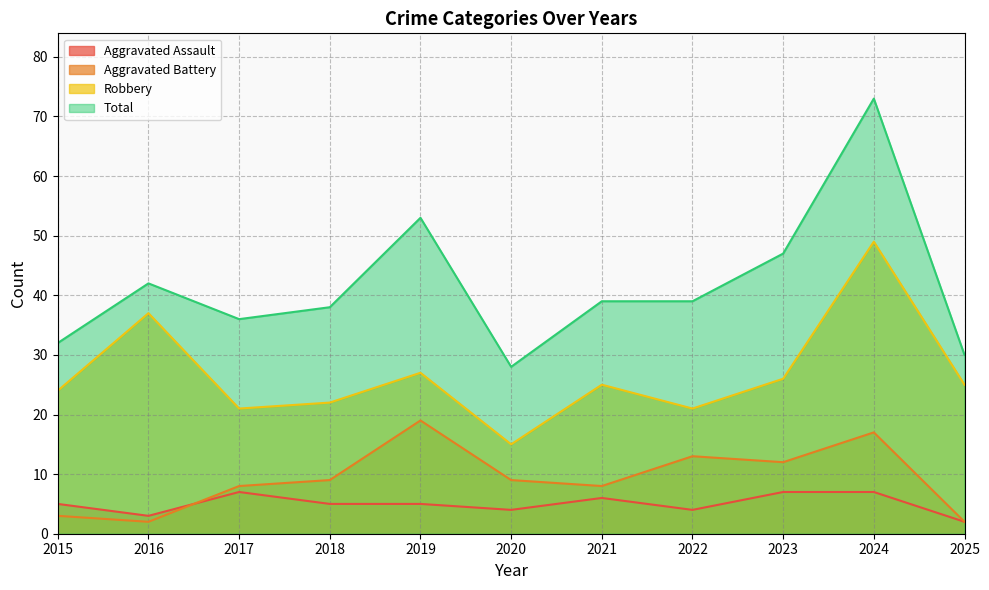

Reading left to right, extract all data points from this chart.

Aggravated Assault: 5	3	7	5	5	4	6	4	7	7	2
Aggravated Battery: 3	2	8	9	19	9	8	13	12	17	2
Robbery: 24	37	21	22	27	15	25	21	26	49	25
Total: 32	42	36	38	53	28	39	39	47	73	30